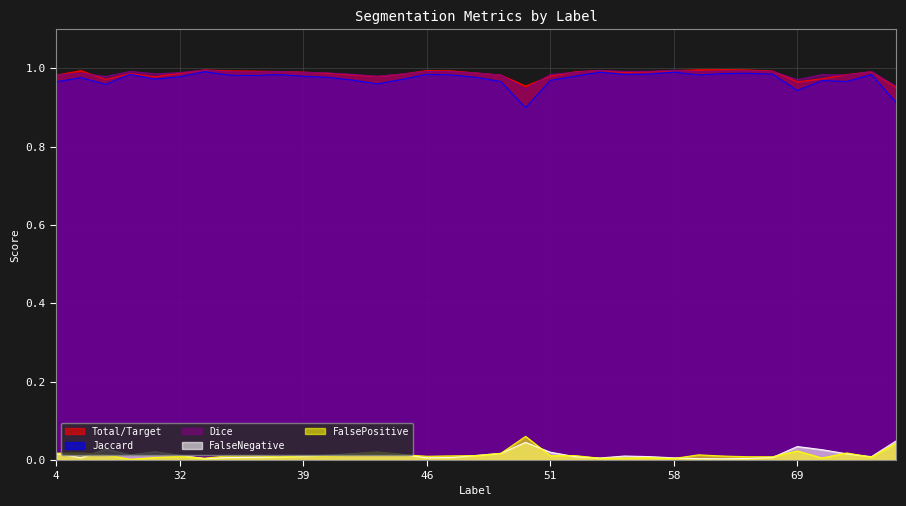

Which series has the largest range (max minus min)?

Jaccard